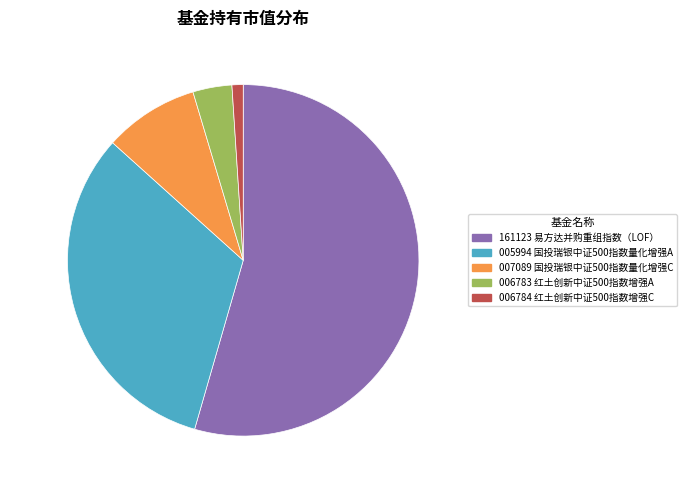

Which has a higher value, 32.2% (3.14 亿元) or 1.0% (0.1 亿元)?

32.2% (3.14 亿元)